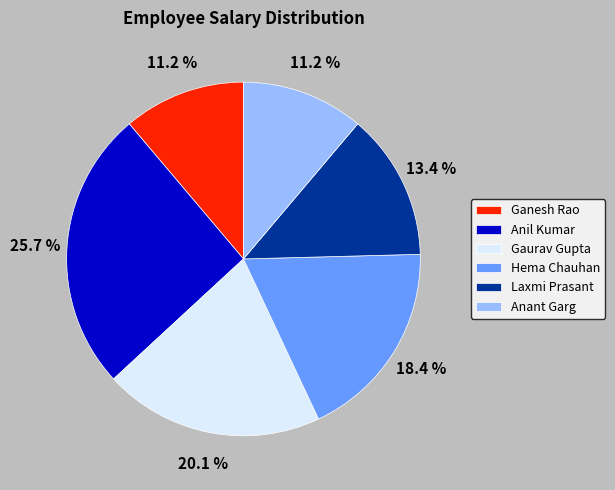

True or false: Anant Garg accounts for 3% of the total.

False